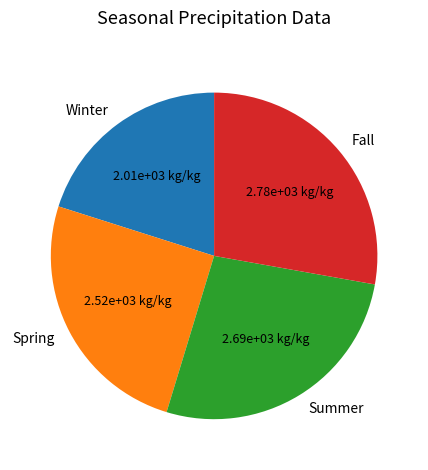

Does Winter account for over 50% of the chart?

No